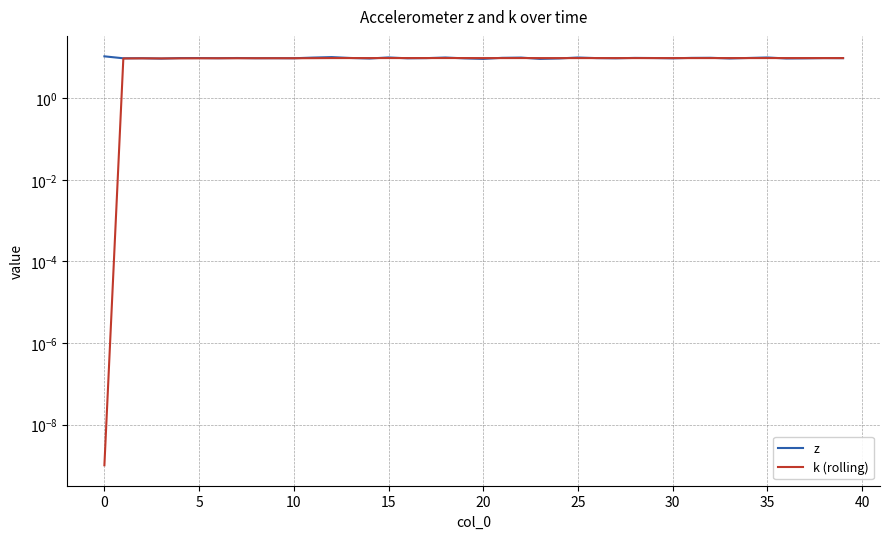

At how many categories does at least one series exceed 2?

40